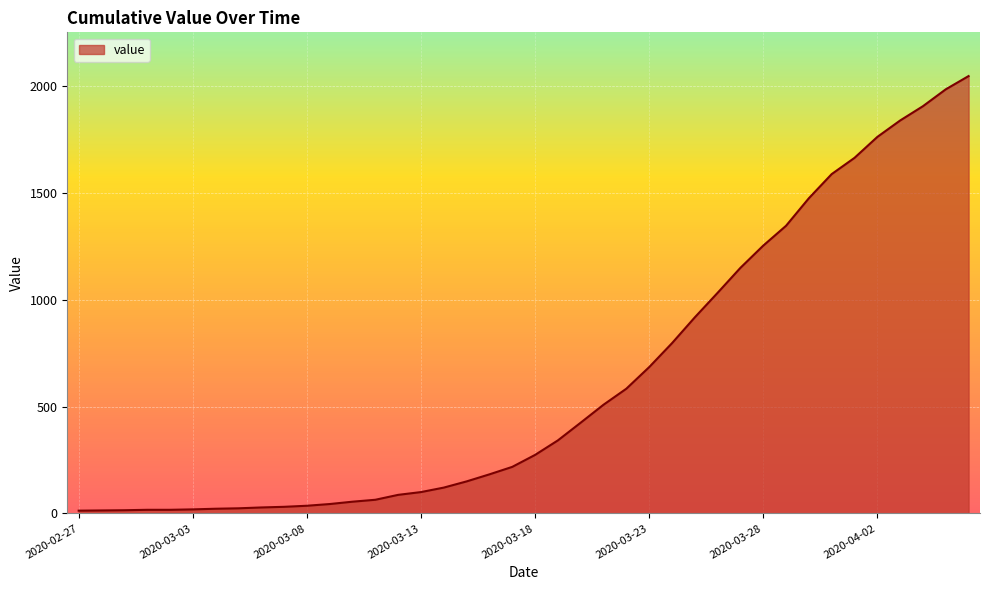

What is the difference between the maximum and minimum values?

2035